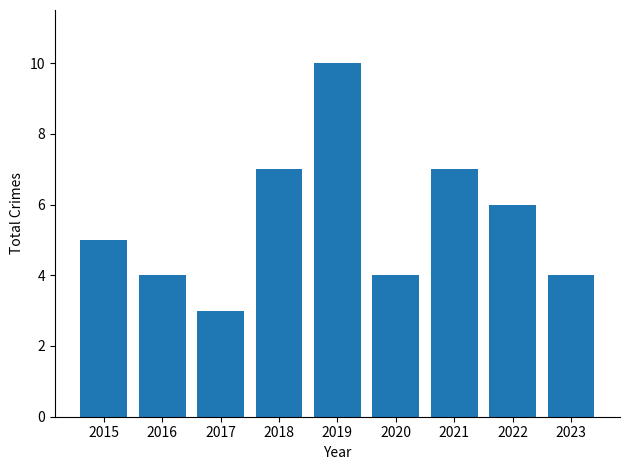

How many data points are less than 5?

4